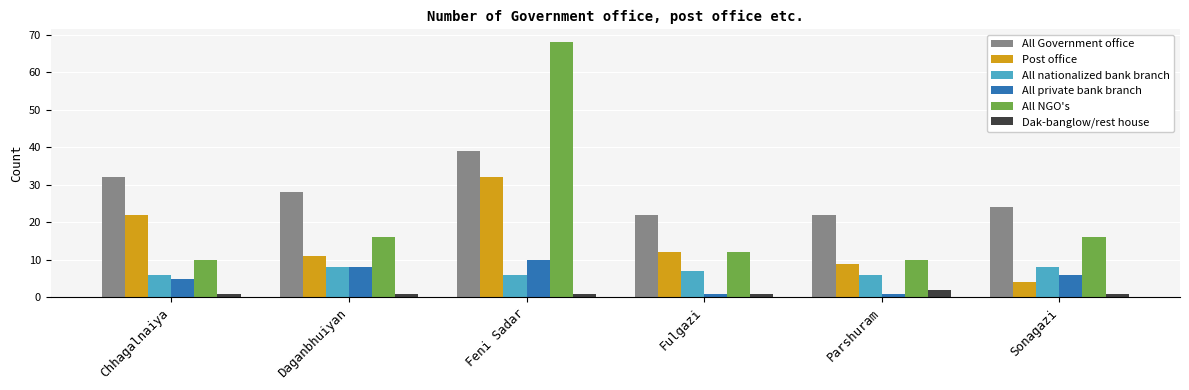

What position from the right is Sonagazi?

1